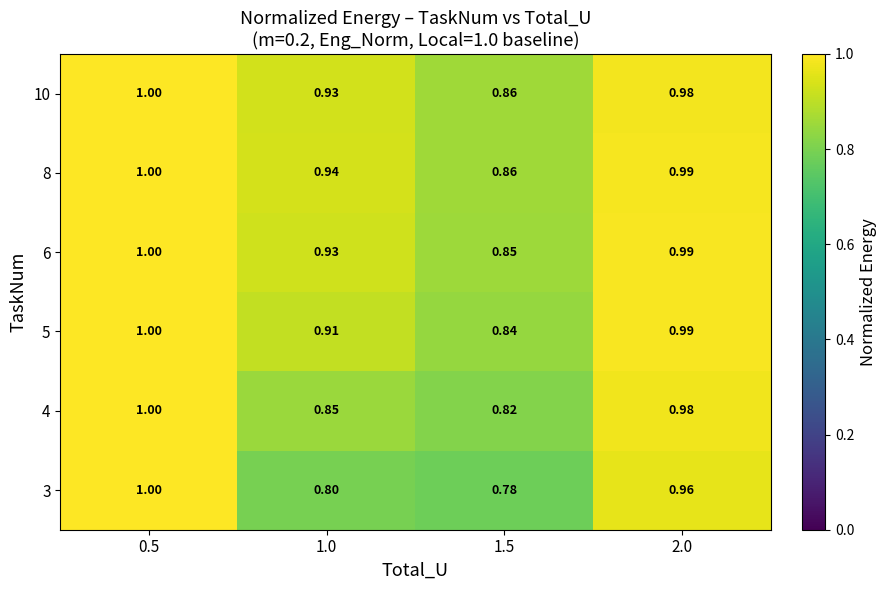

Rank the series by their maximum value, from lowest to highest.

3, 4, 5, 6, 8, 10